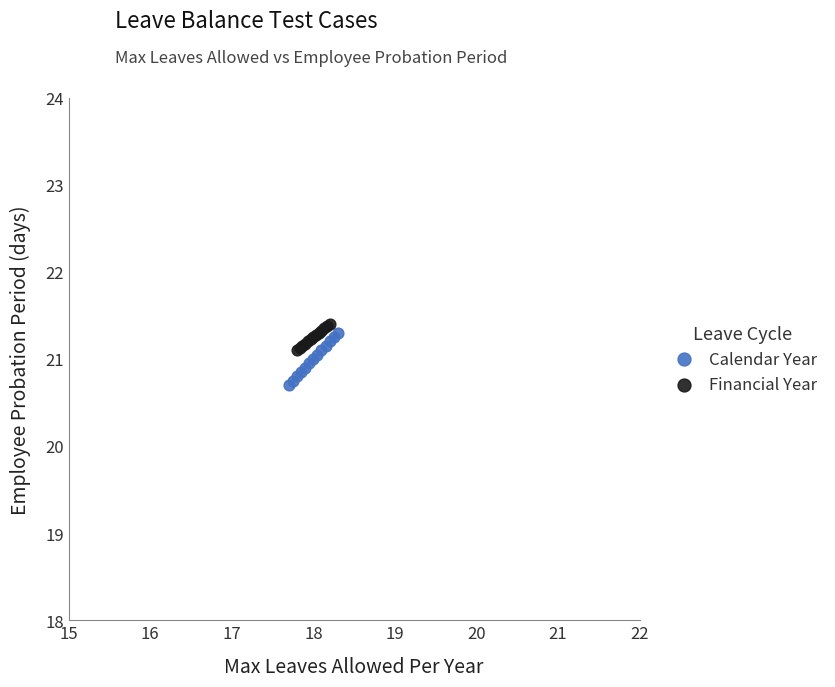

Which series has the widest spread of Y values?

Calendar Year